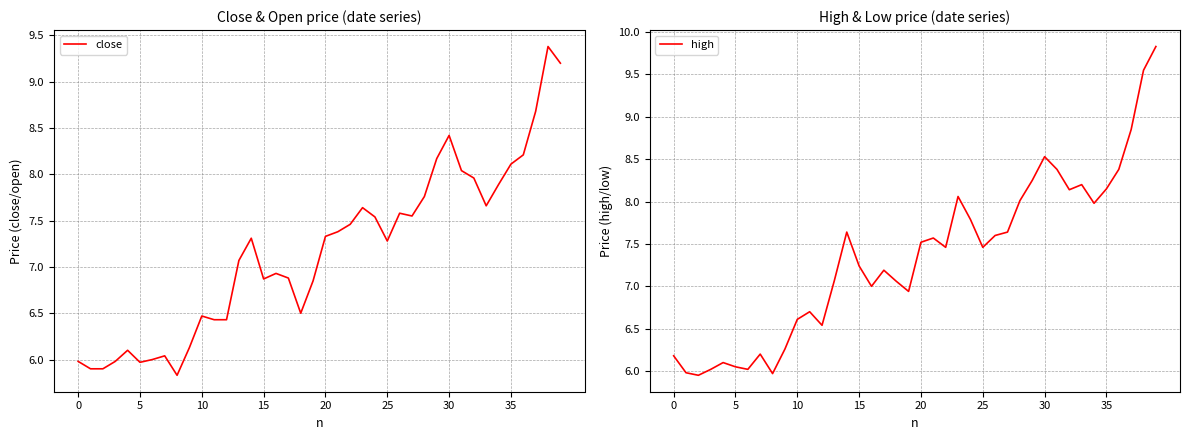

Does the chart have visible grid lines?

Yes